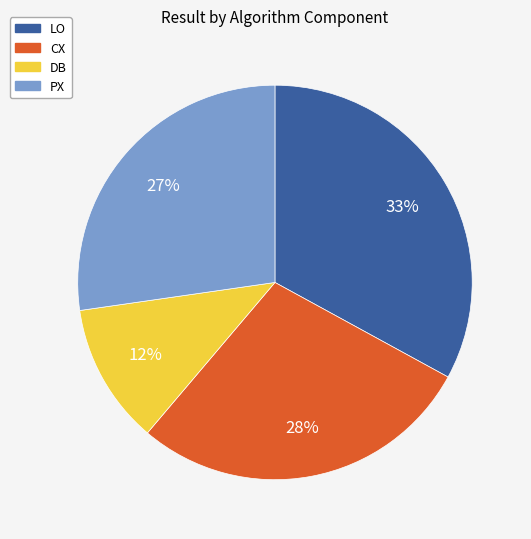

To the nearest percent, what is the difference between the largest and smallest slice percentages?

21%